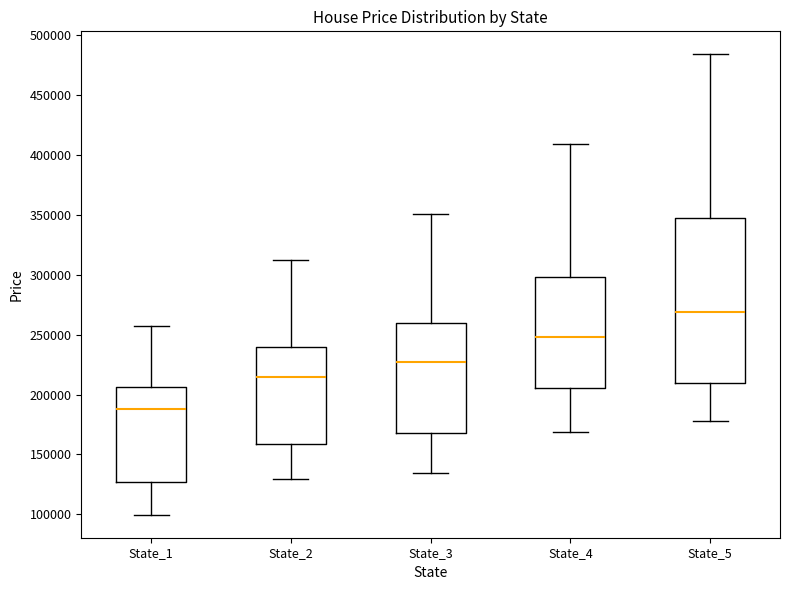

Which box has the highest median line?

State_5